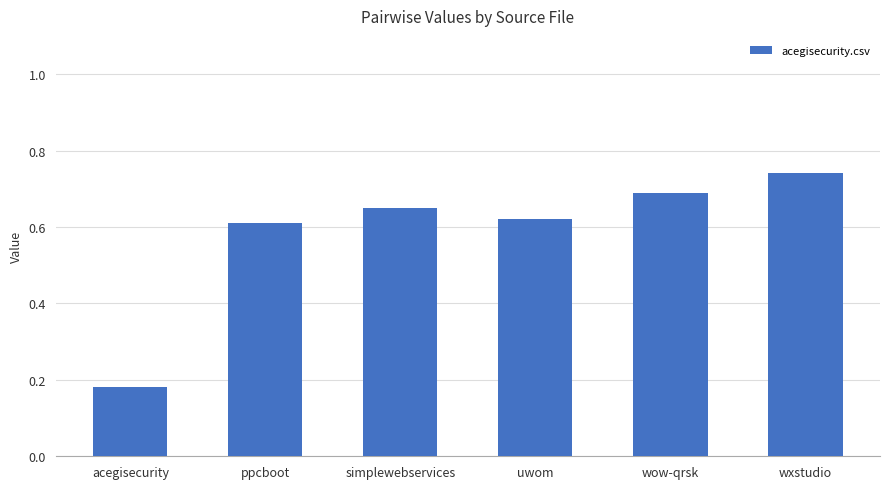

Between uwom and ppcboot, which is larger?

uwom